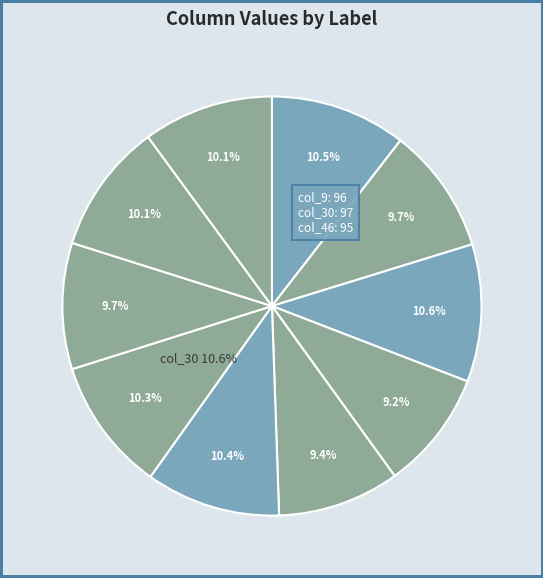

Which slice is the largest?

30